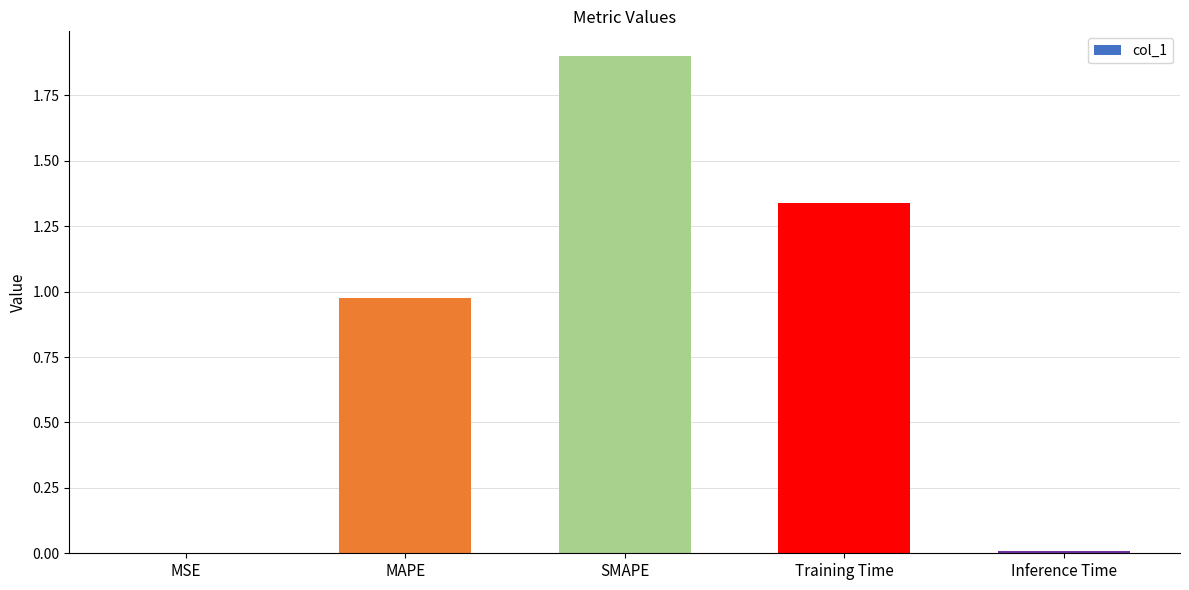

What is the maximum value shown in the chart?

1.9